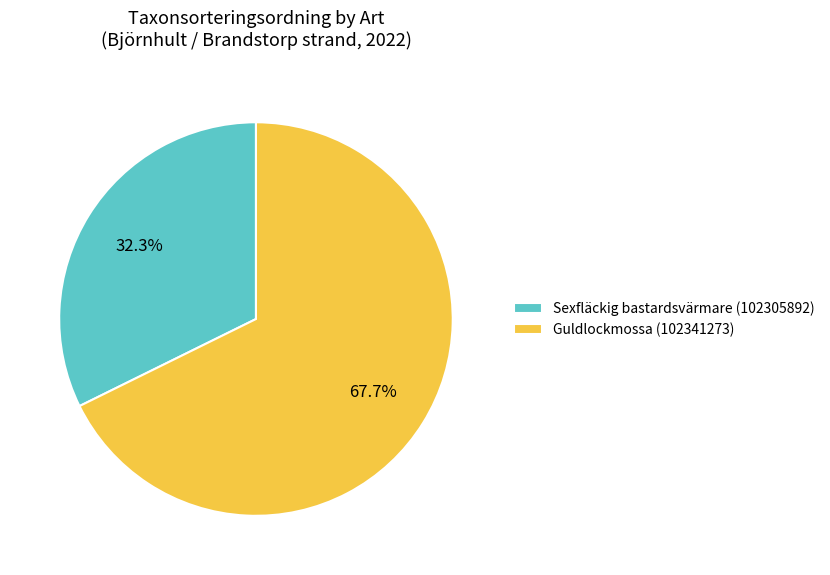

Between Guldlockmossa (102341273) and Sexfläckig bastardsvärmare (102305892), which is larger?

Guldlockmossa (102341273)